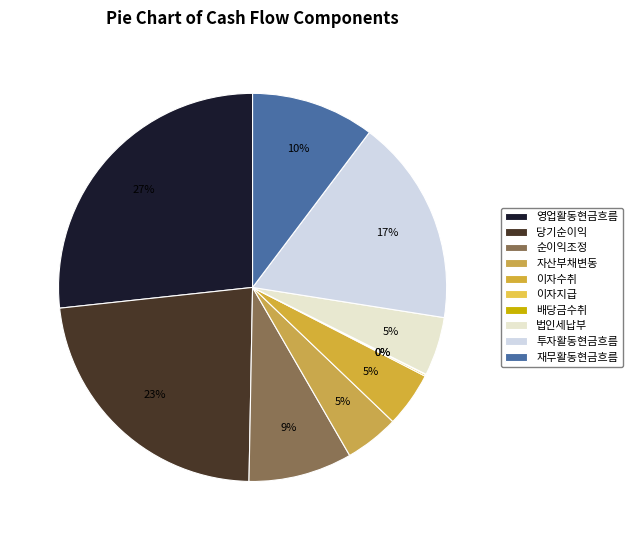

To the nearest percent, what is the difference between the largest and smallest slice percentages?

27%